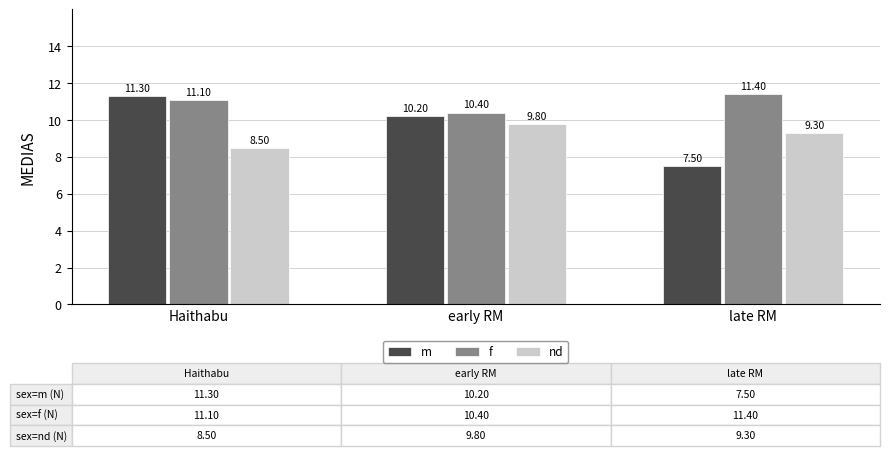

How many groups of bars are there?

3